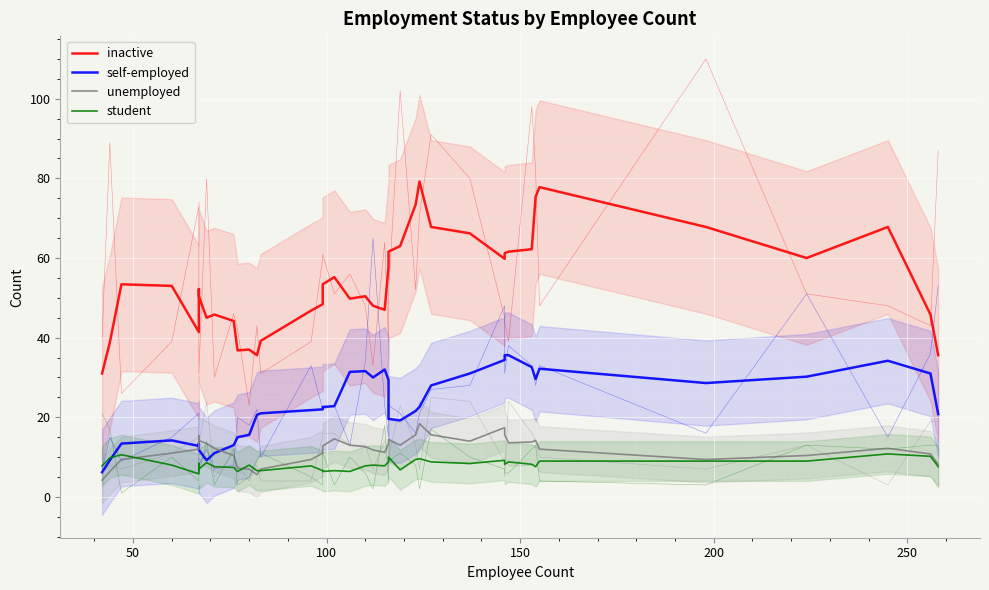

True or false: unemployed and student intersect in this chart.

True